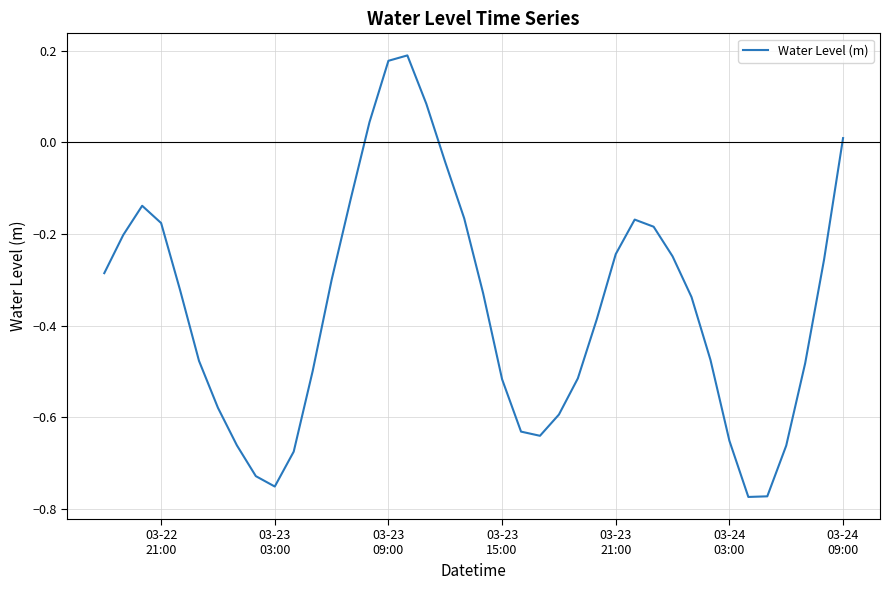

How many values are below zero?

35